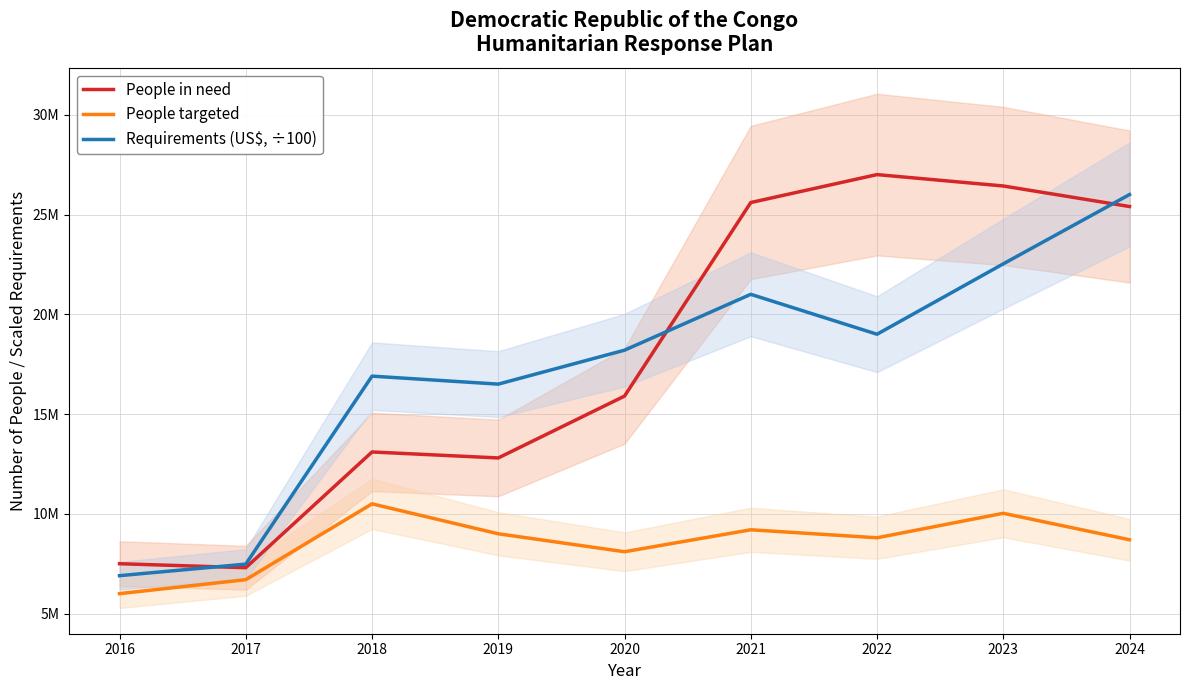

Reading right to left, what are all the values shown in this chart?

People in need: 25400000.0	26429388.0	27000000.0	25600000.0	15900000.0	12800000.0	13100000.0	7300000.0	7500000.0
People targeted: 8700000.0	10026830.0	8800000.0	9200000.0	8100000.0	9000000.0	10500000.0	6700000.0	6000000.0
Requirements (US$, ÷100): 26000000.0	22526840.8	19000000.0	21000000.0	18200000.0	16500000.0	16900000.0	7480000.0	6900000.0